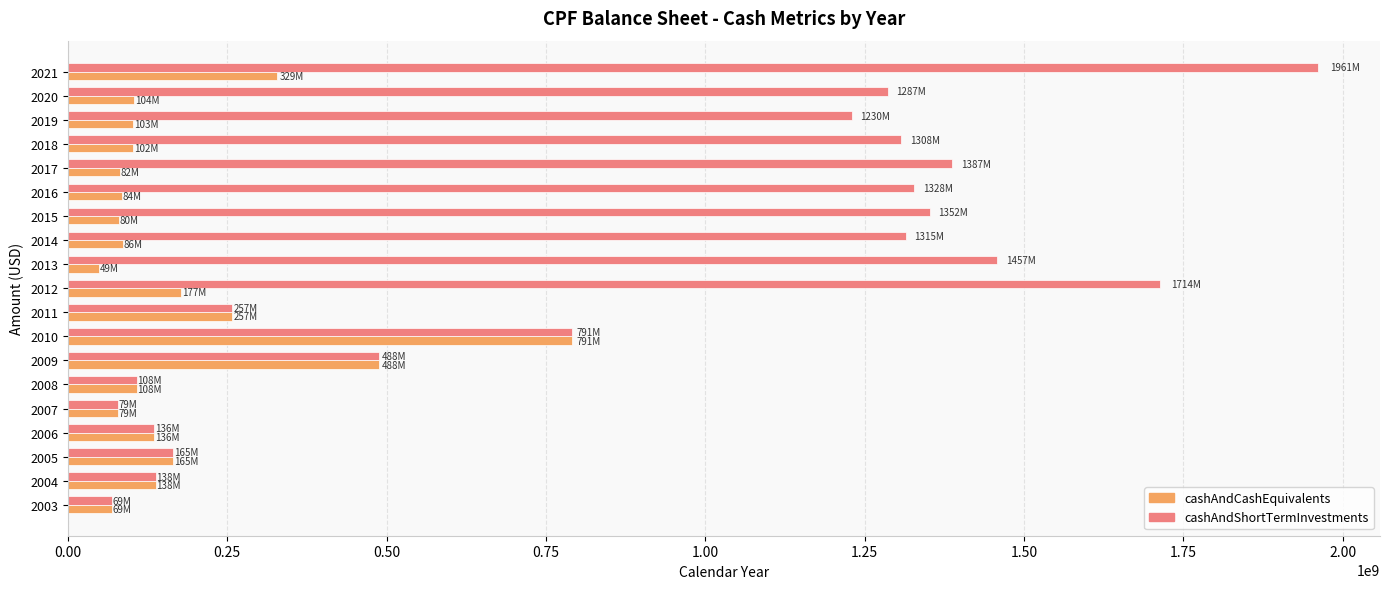

Between 2005 and 2020, which series saw the biggest shift?

cashAndShortTermInvestments